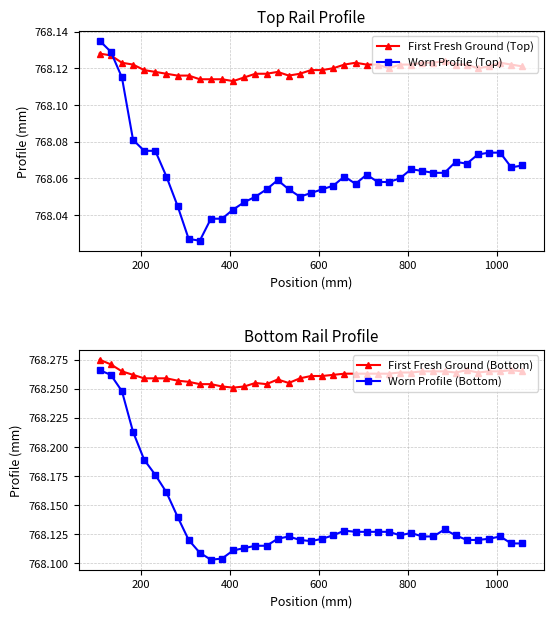

Does the chart display data point markers on the line(s)?

Yes